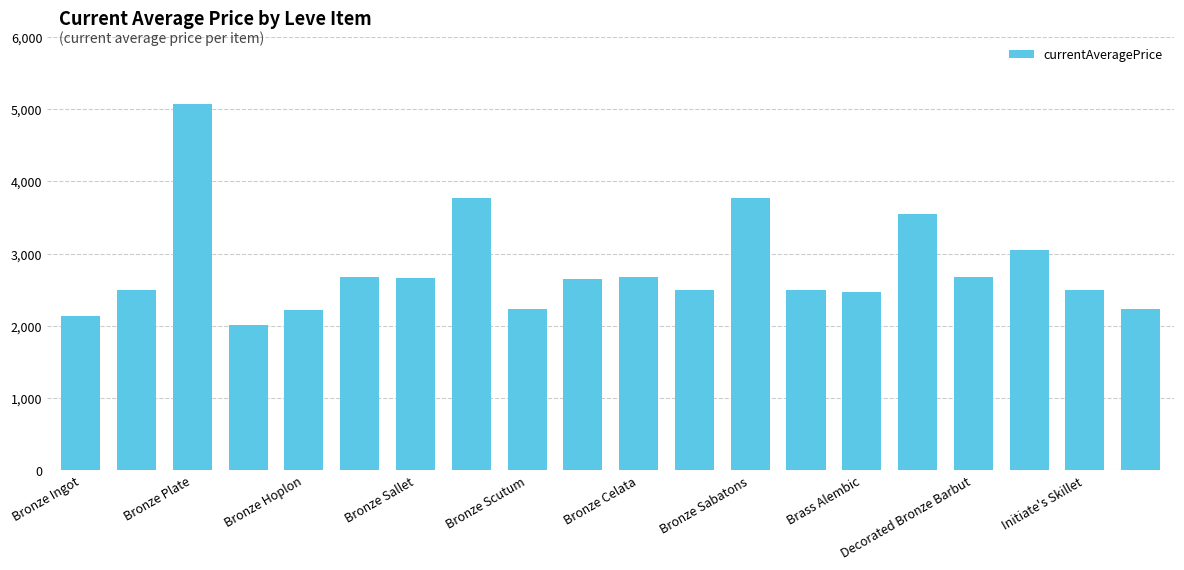

What is the average value?

2793.1